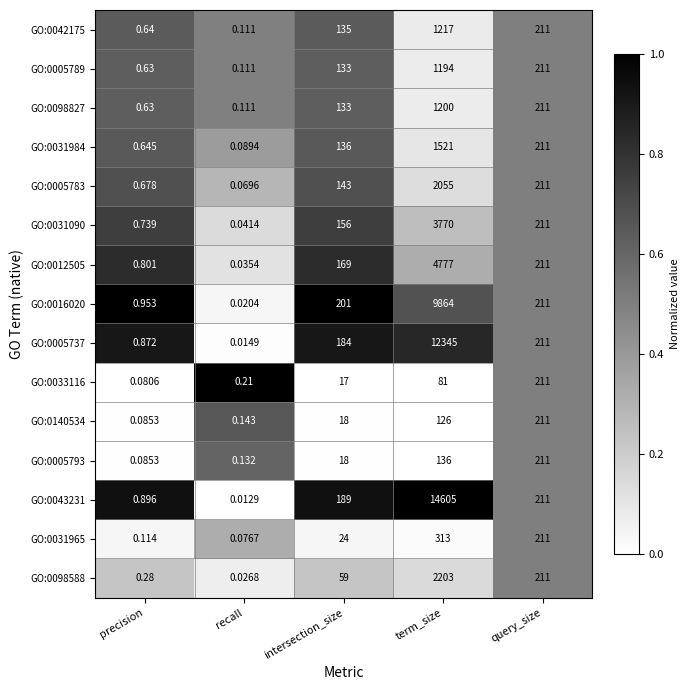

Which label corresponds to the largest value in the chart?

term_size